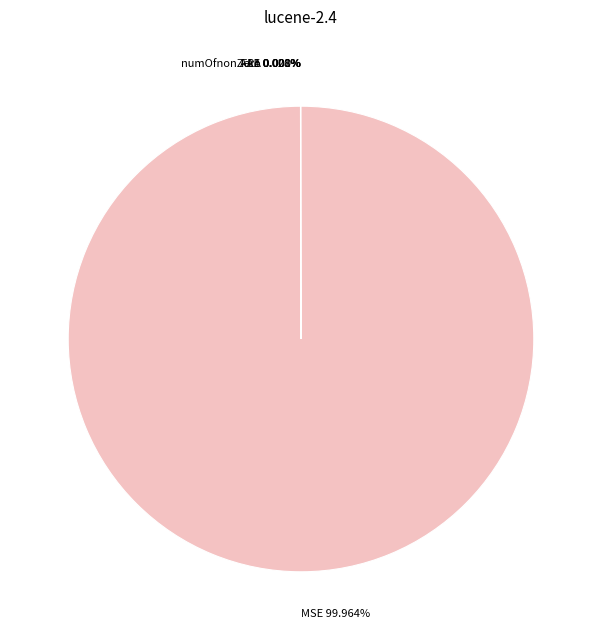

What is the largest slice in the pie chart?

MSE